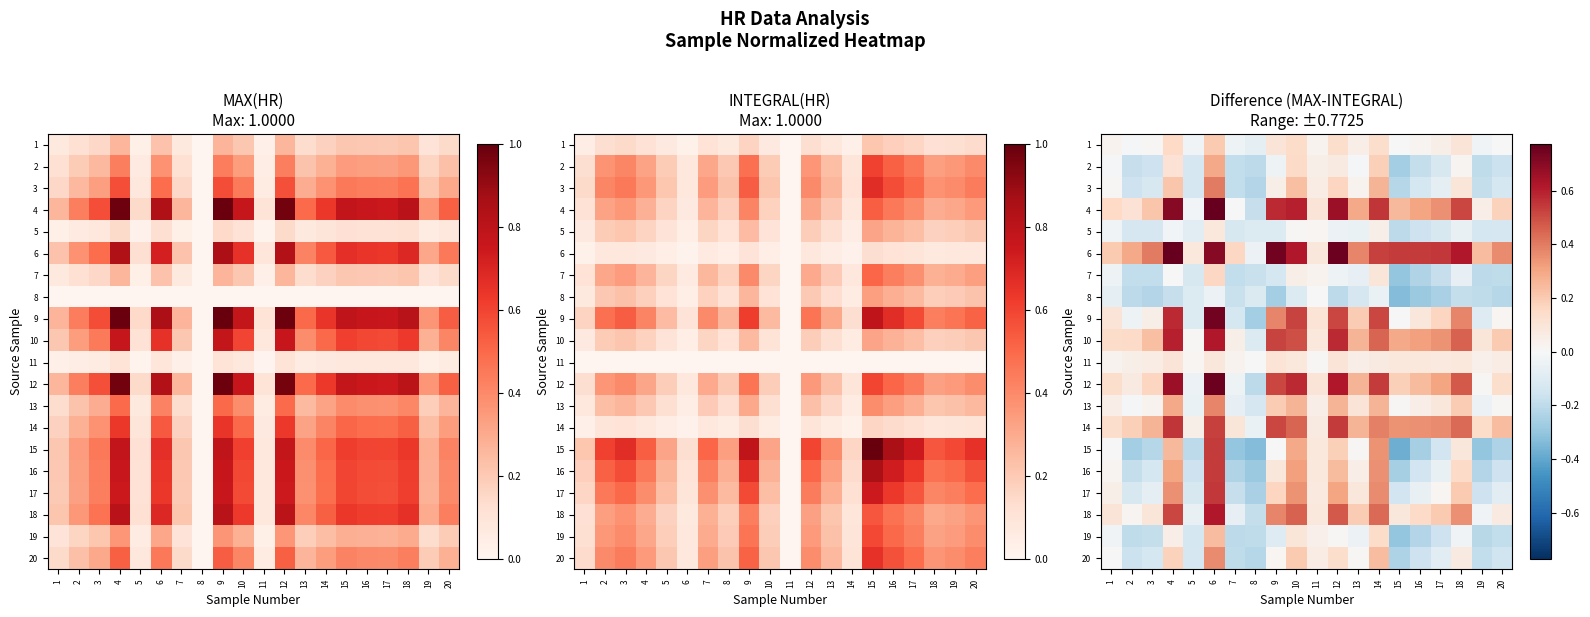

How many values in 12 are above zero?

17